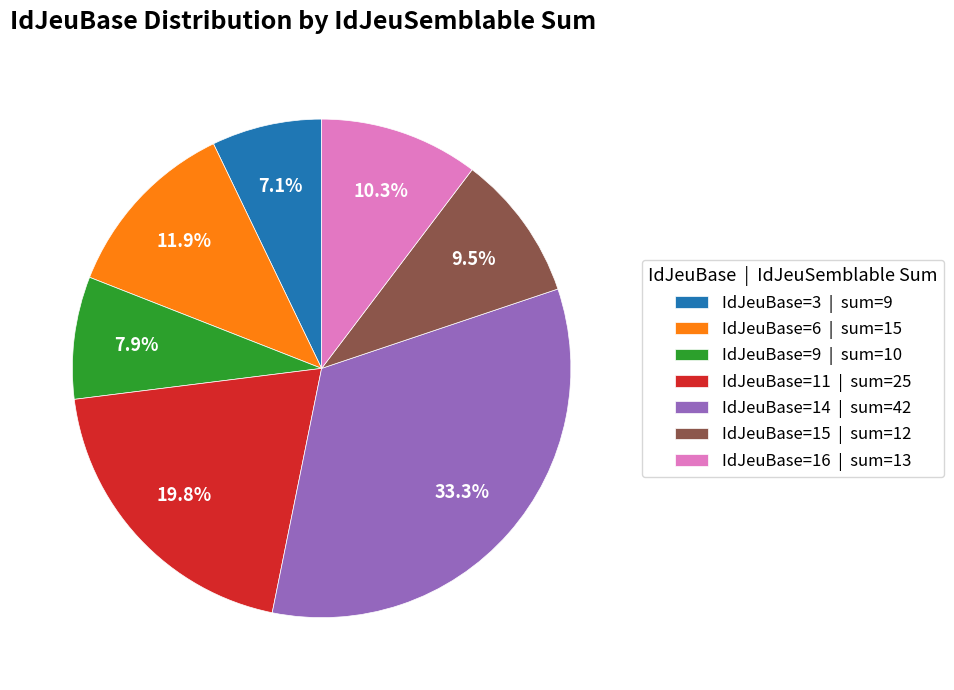

What is the smallest slice in the pie chart?

IdJeuBase=3